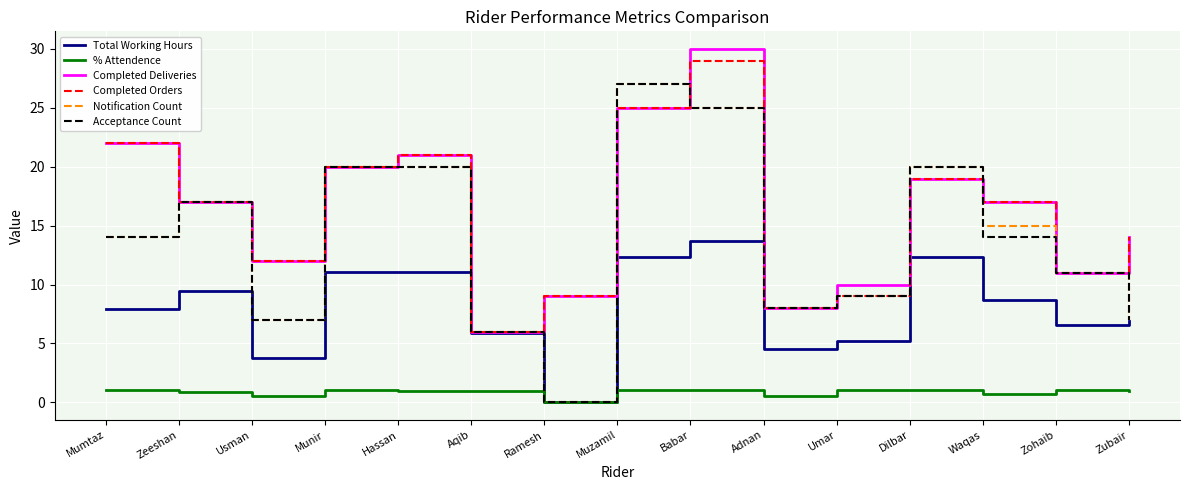

At which category is the sum across all series the highest?

Babar